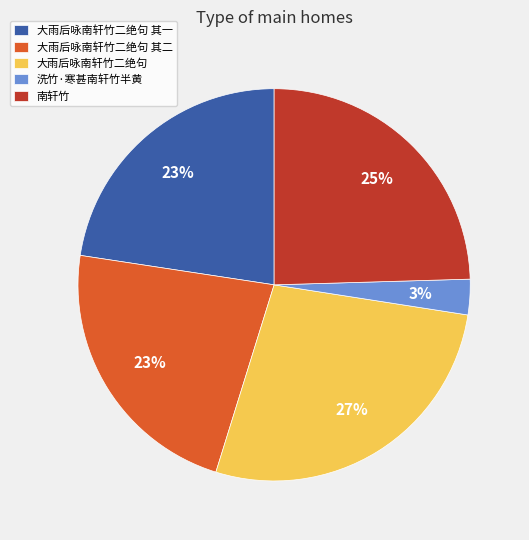

What is the largest slice in the pie chart?

大雨后咏南轩竹二绝句